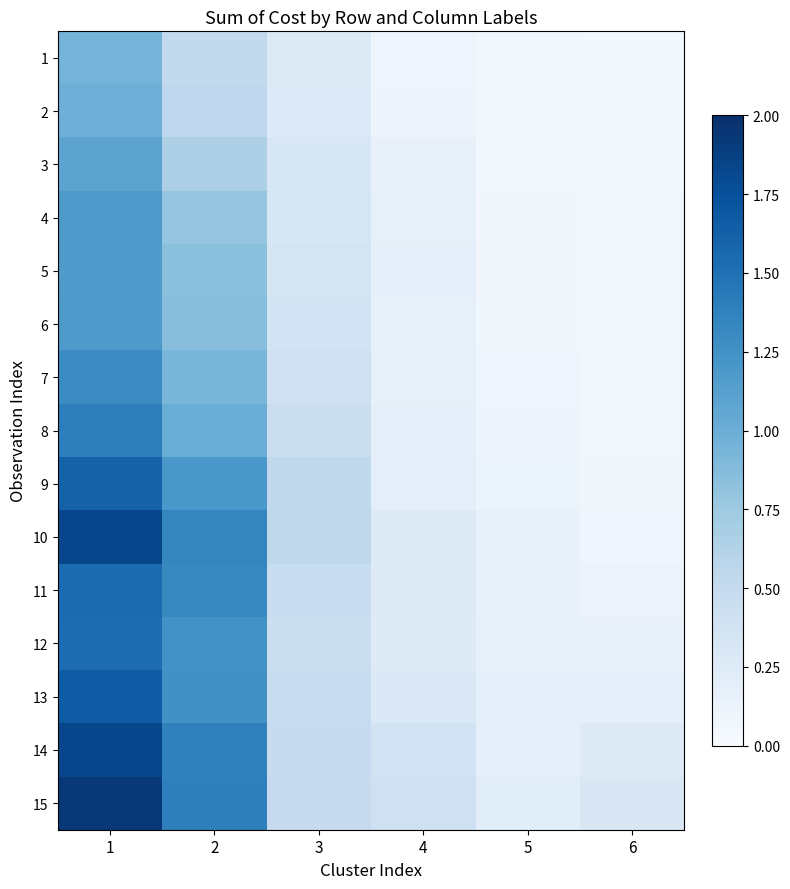

Reading right to left, extract all data points from this chart.

1: 6=0.0	5=0.1	4=0.1	3=0.3	2=0.5	1=1.0
2: 6=0.0	5=0.1	4=0.1	3=0.3	2=0.5	1=1.0
3: 6=0.0	5=0.1	4=0.1	3=0.3	2=0.7	1=1.1
4: 6=0.1	5=0.1	4=0.2	3=0.3	2=0.8	1=1.2
5: 6=0.1	5=0.1	4=0.2	3=0.3	2=0.8	1=1.2
6: 6=0.1	5=0.1	4=0.2	3=0.4	2=0.9	1=1.2
7: 6=0.1	5=0.1	4=0.2	3=0.4	2=0.9	1=1.3
8: 6=0.1	5=0.1	4=0.2	3=0.4	2=1.0	1=1.4
9: 6=0.1	5=0.1	4=0.2	3=0.5	2=1.2	1=1.6
10: 6=0.1	5=0.2	4=0.2	3=0.5	2=1.3	1=1.8
11: 6=0.1	5=0.1	4=0.3	3=0.5	2=1.3	1=1.5
12: 6=0.2	5=0.2	4=0.2	3=0.5	2=1.2	1=1.5
13: 6=0.2	5=0.2	4=0.3	3=0.5	2=1.3	1=1.7
14: 6=0.2	5=0.2	4=0.4	3=0.5	2=1.4	1=1.8
15: 6=0.3	5=0.2	4=0.4	3=0.5	2=1.4	1=1.9